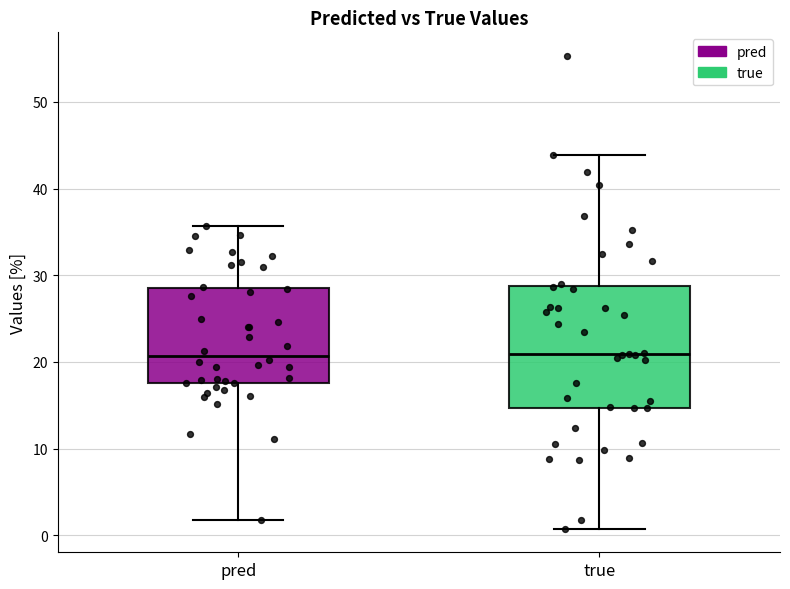

Which box is the tallest, from its lower edge to its upper edge?

true